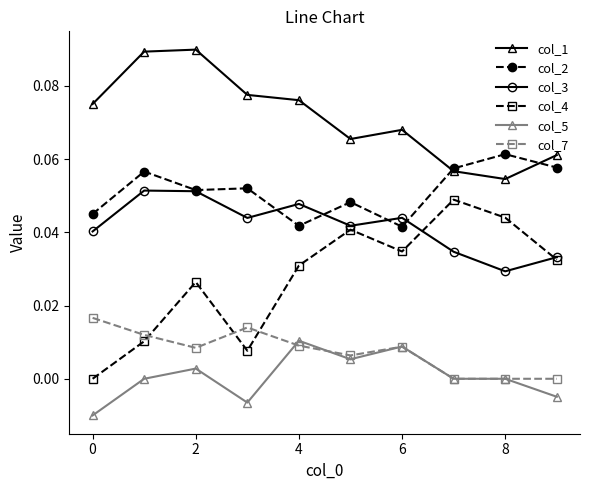

Which series has the largest total across all categories?

col_1